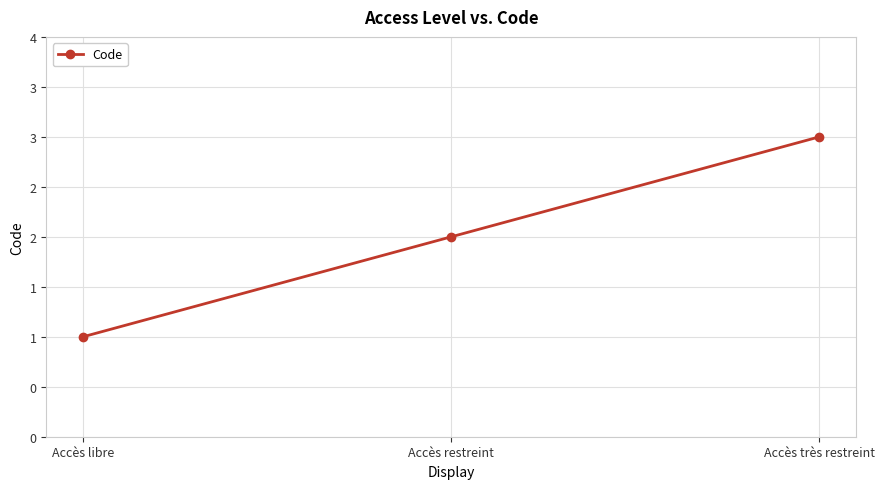

What is the average value?

2